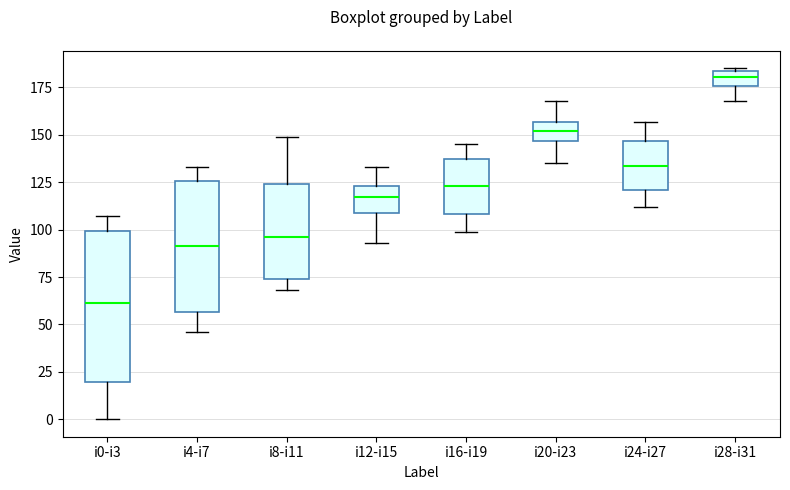

Where does the median line of the box for i16-i19 sit on the y-axis? The values are not printed on the chart, so give them approximately, as read against the axis.

125